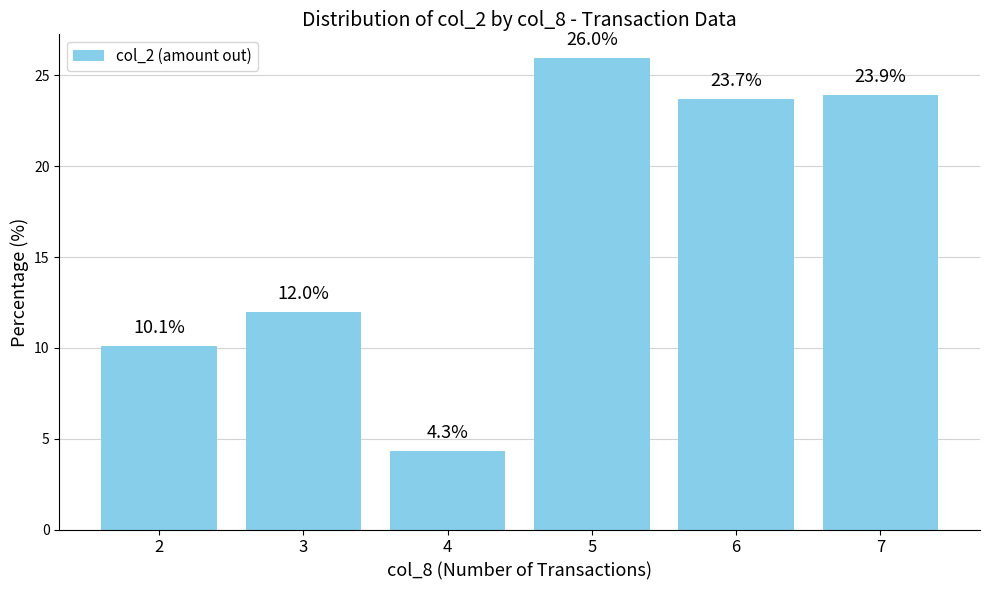

Reading right to left, list all the values displayed in this chart.

23.9	23.7	26.0	4.3	12.0	10.1